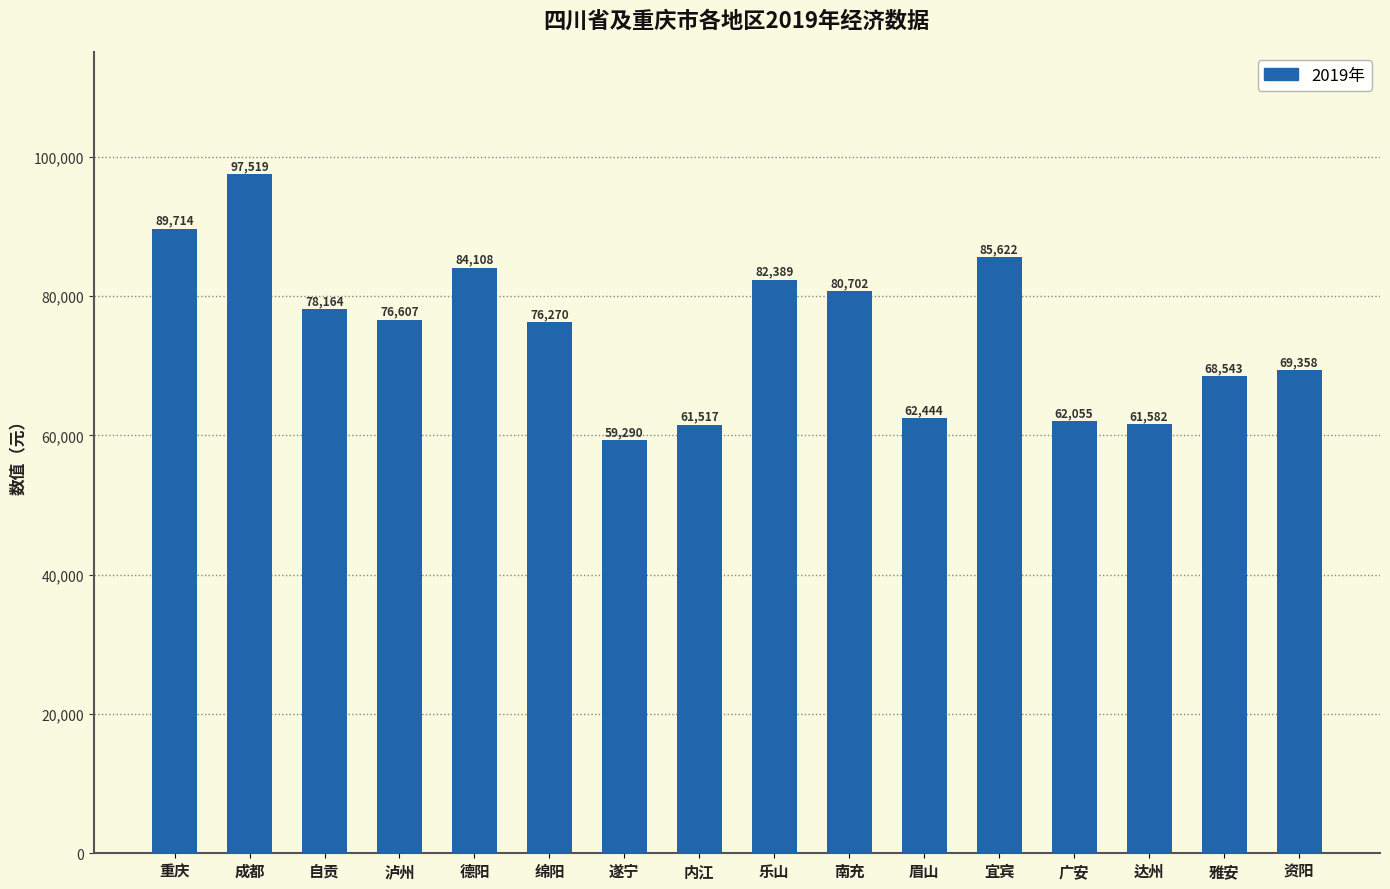

The value at 泸州 is 108148. True or false?

False